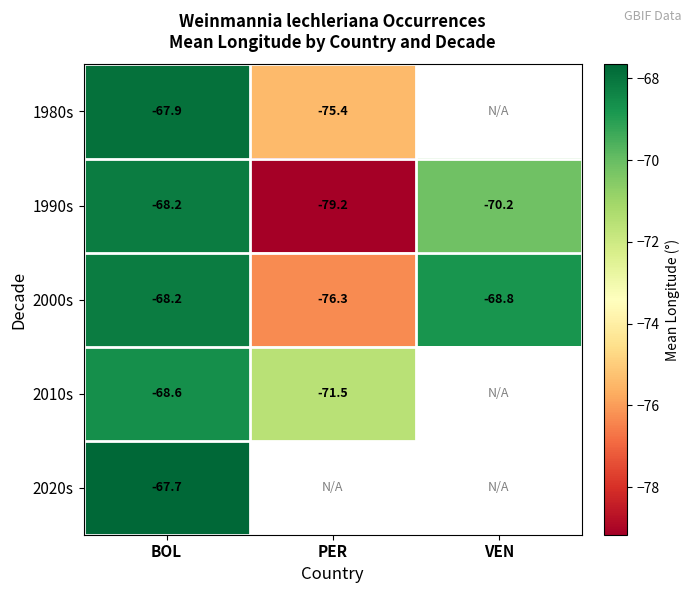

Where is 2000s nearest to the value -72?

VEN